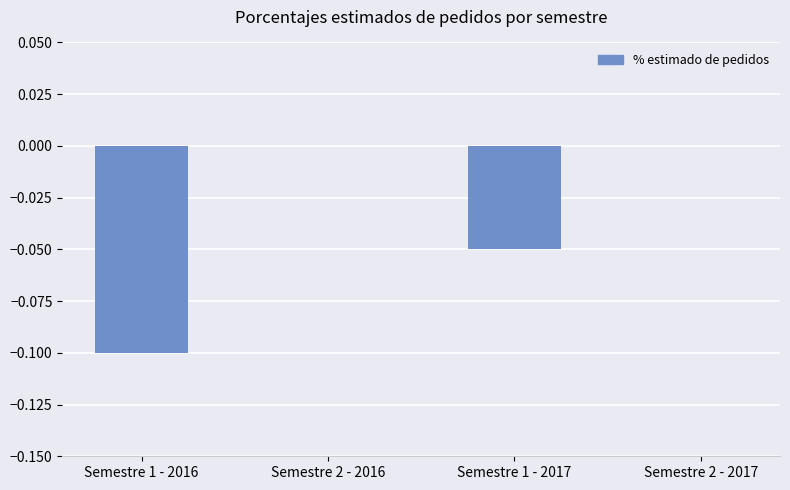

Which has a higher value, Semestre 1 - 2017 or Semestre 2 - 2017?

Semestre 2 - 2017